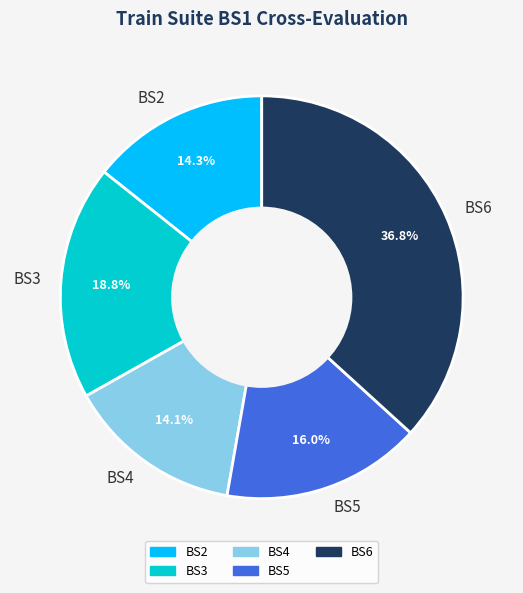

Which category has the biggest portion of the pie?

BS6